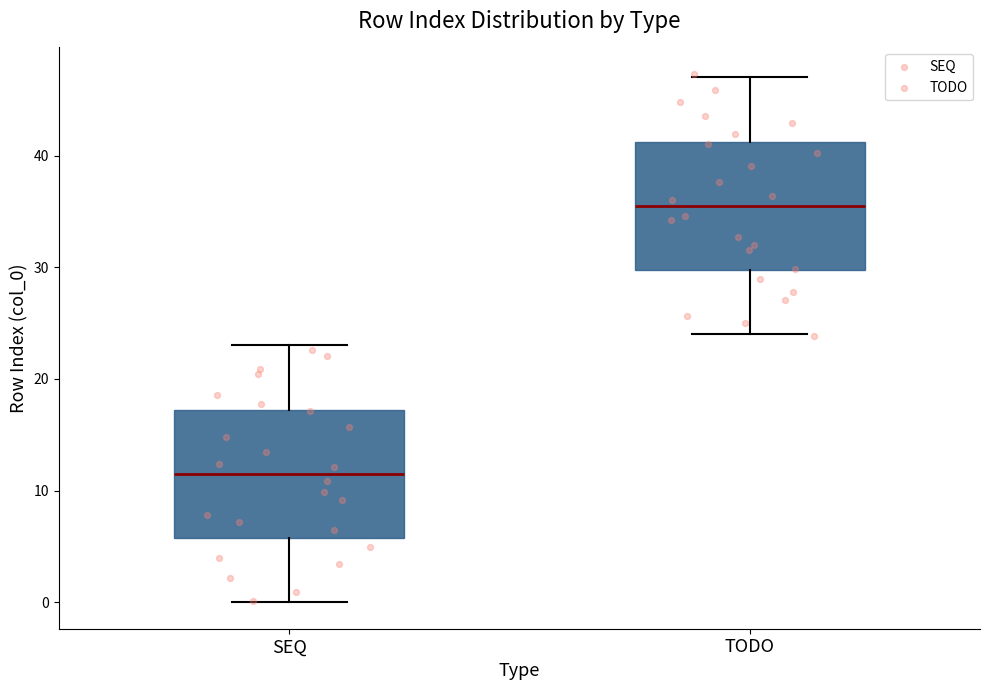

Which box's median line is the highest?

TODO